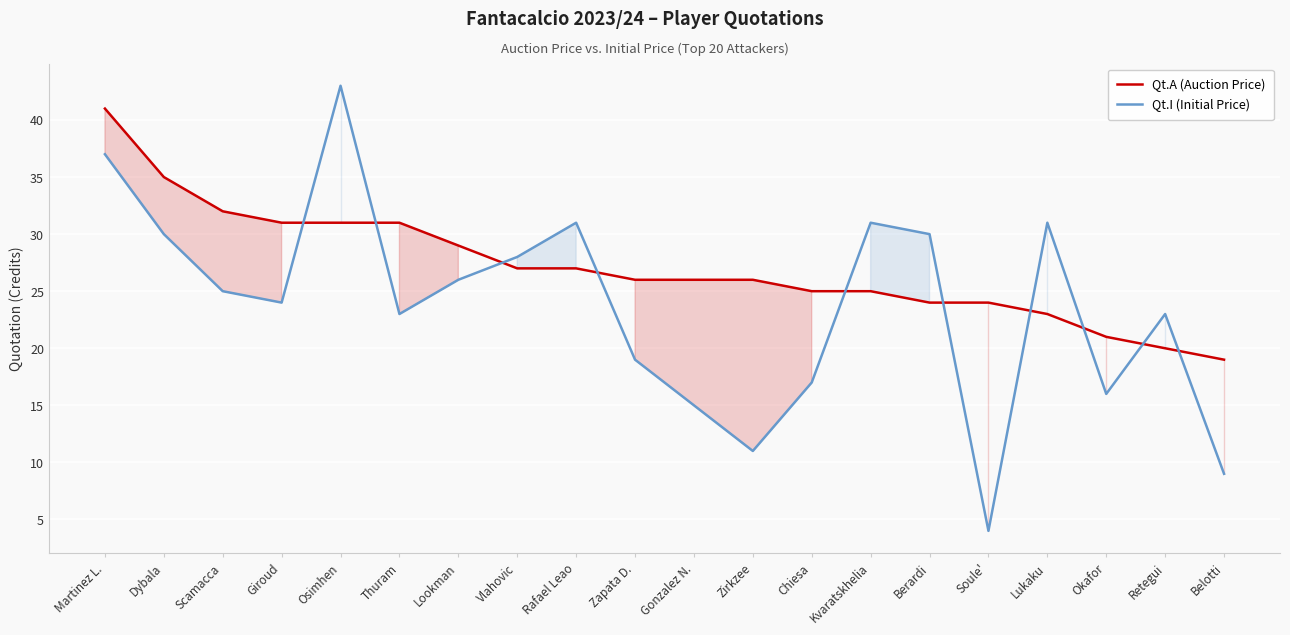

What is the total value across all series at Thuram?

54